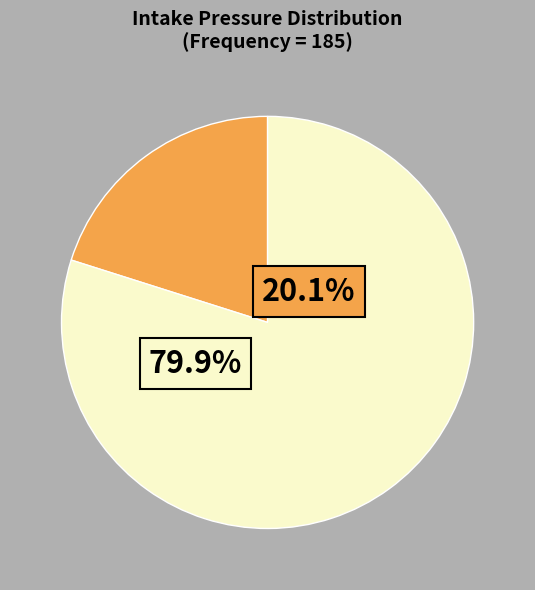

Does any single category account for the majority?

Yes